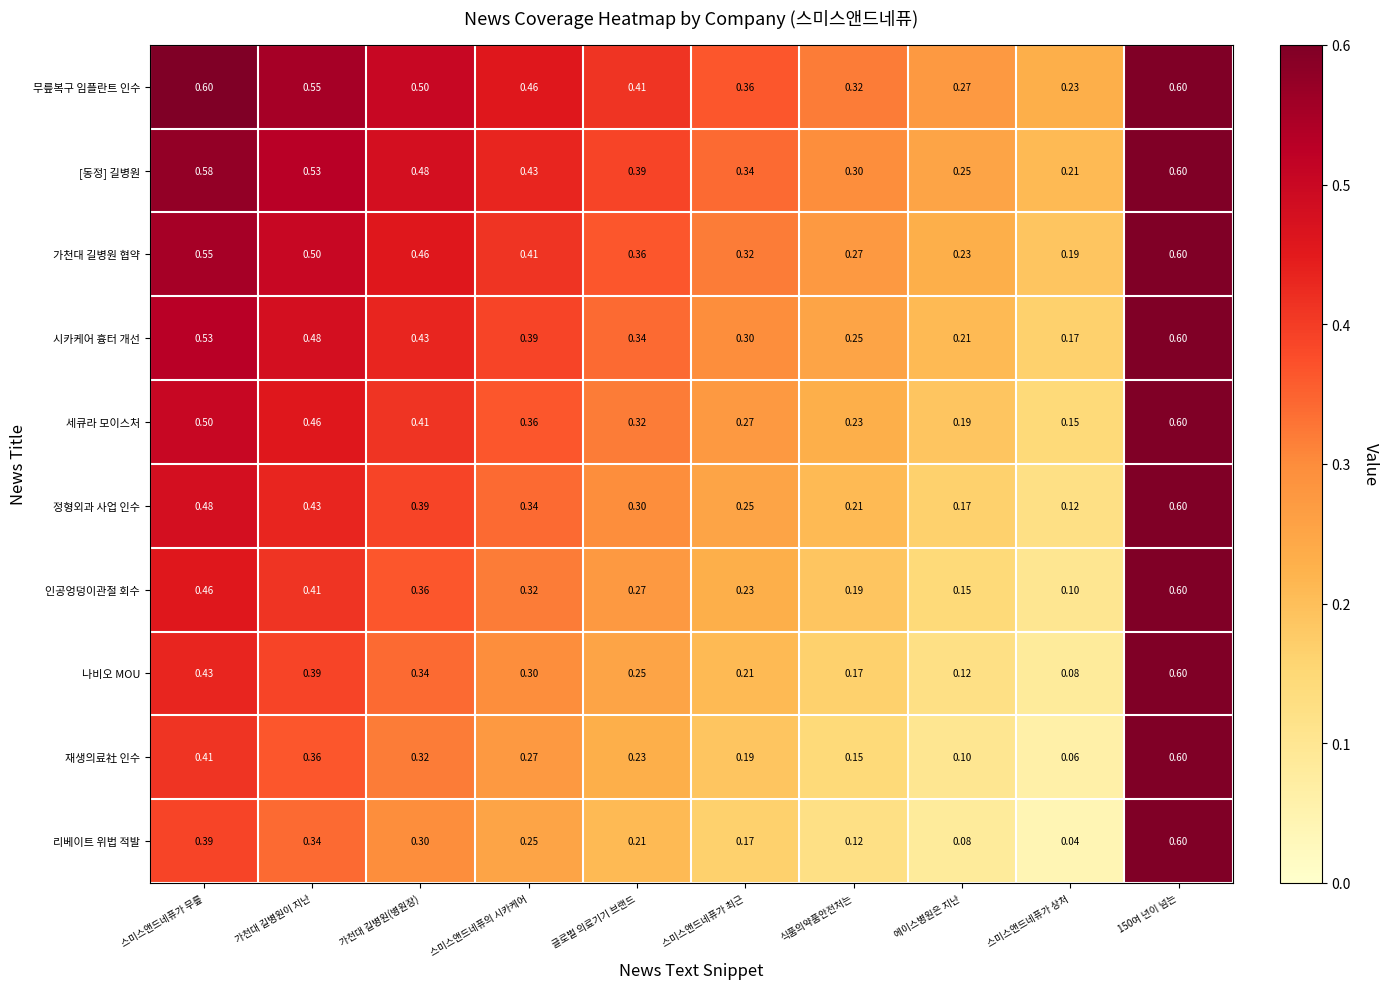

Is the value of 가천대 길병원 협약 at 가천대 길병원(병원장) greater than the value of [동정] 길병원 at 가천대 길병원이 지난?

No